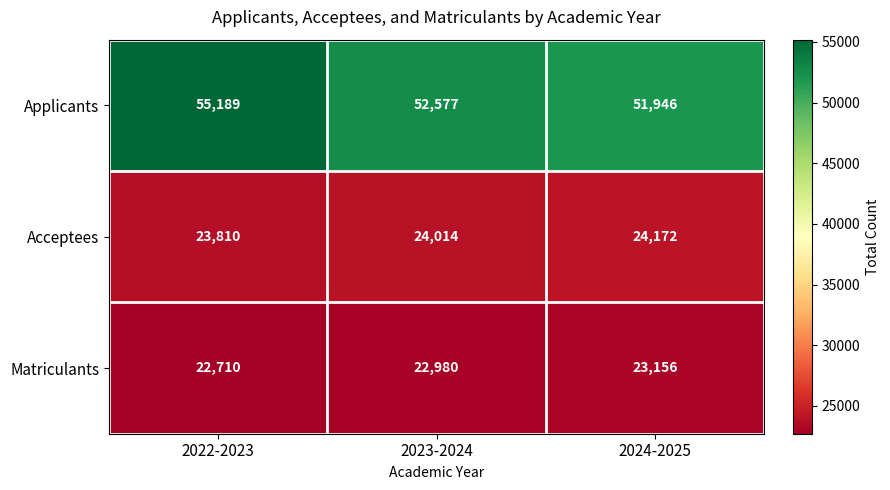

What is the difference between the Matriculants values at 2023-2024 and 2024-2025?

176